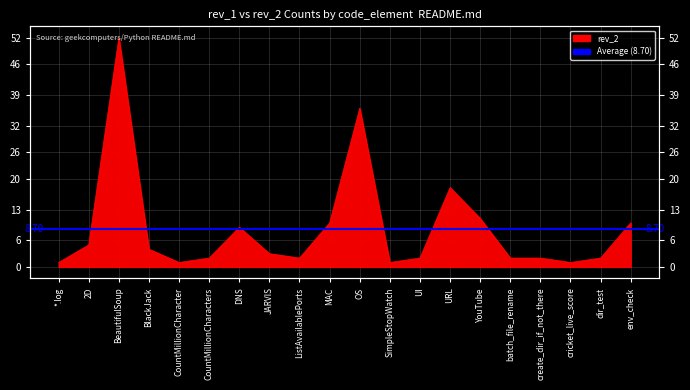

What is the greatest value displayed?

52